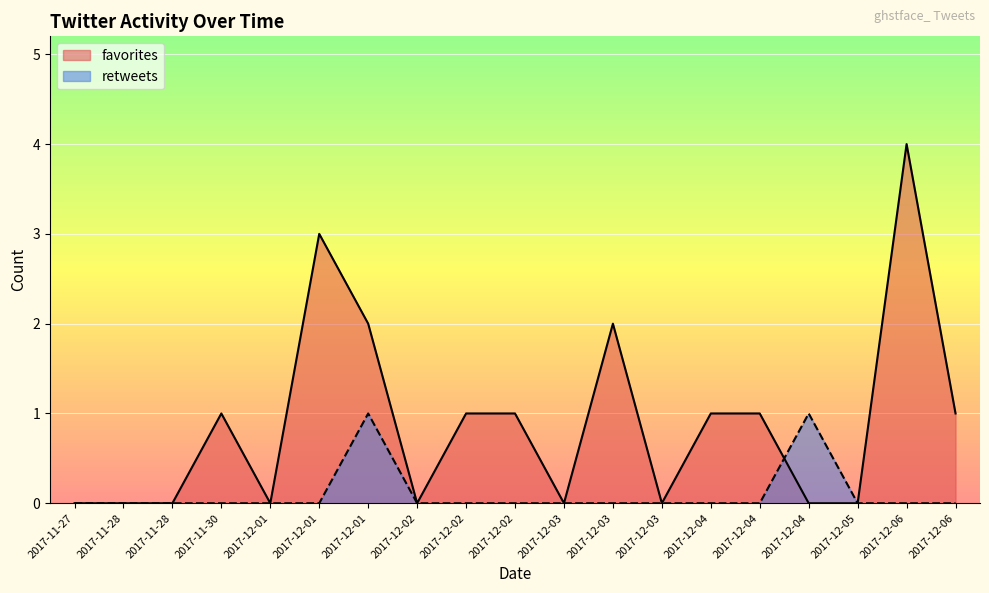

What is the difference between the second highest and second lowest values in the retweets series?

1